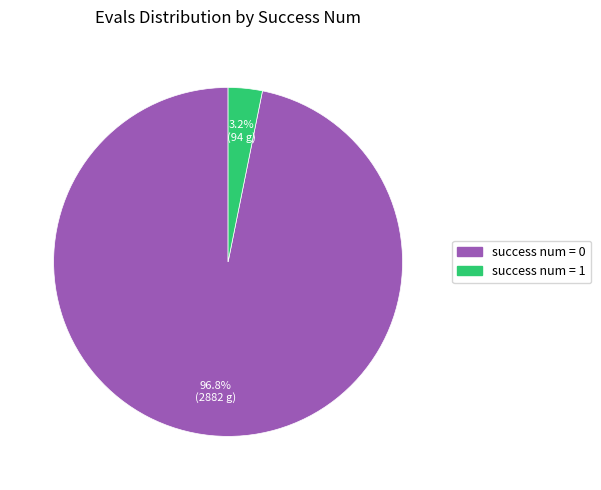

Does any single category account for the majority?

Yes